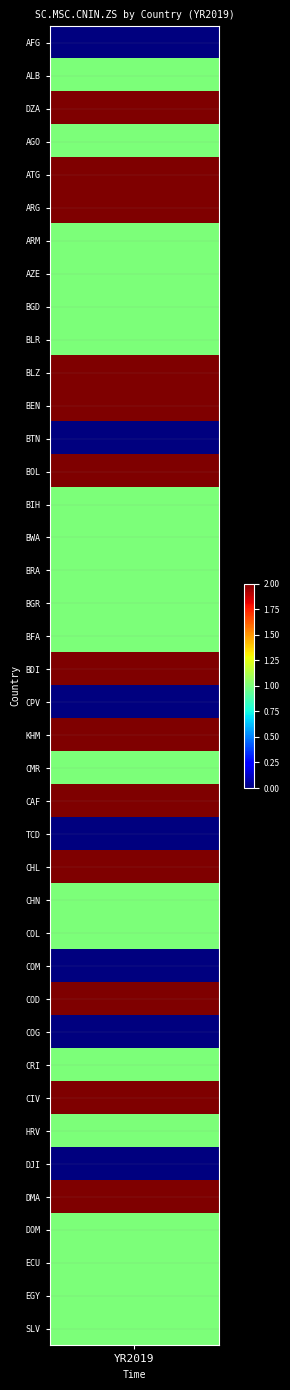

The value at 13 is 2. True or false?

True